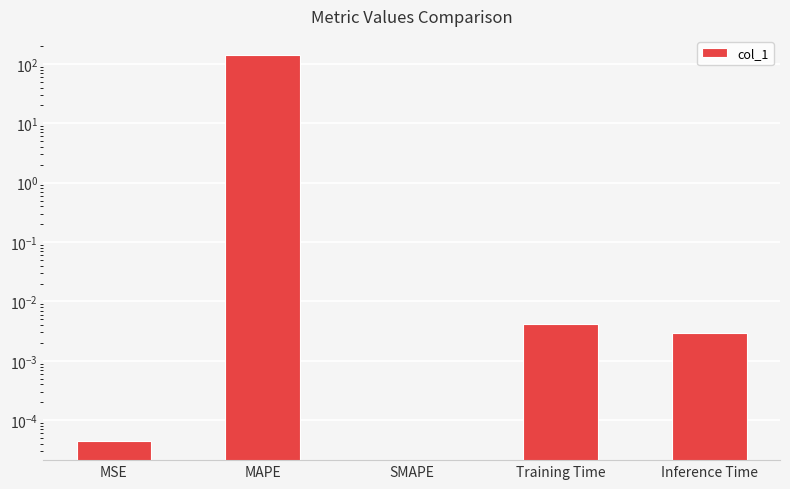

What is the label of the 2nd bar from the right?

Training Time